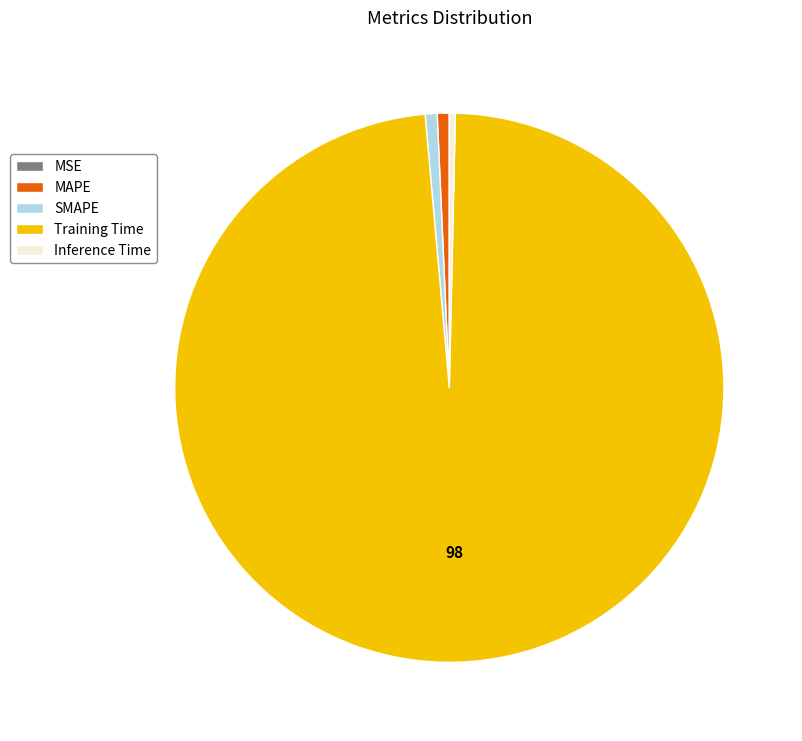

Between Training Time and Inference Time, which is larger?

Training Time